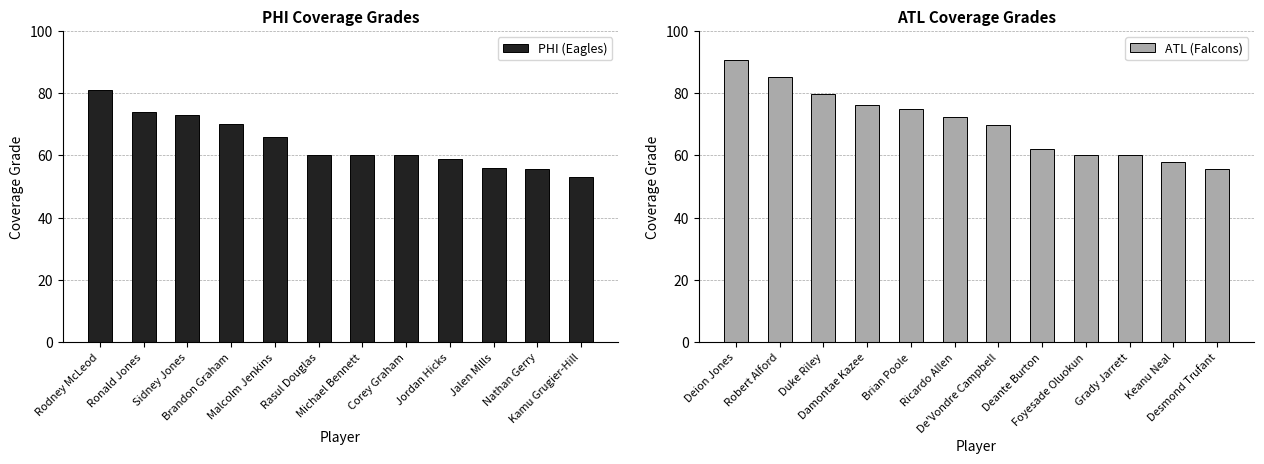

Which category has the lowest value in the PHI (Eagles) series?

Kamu Grugier-Hill